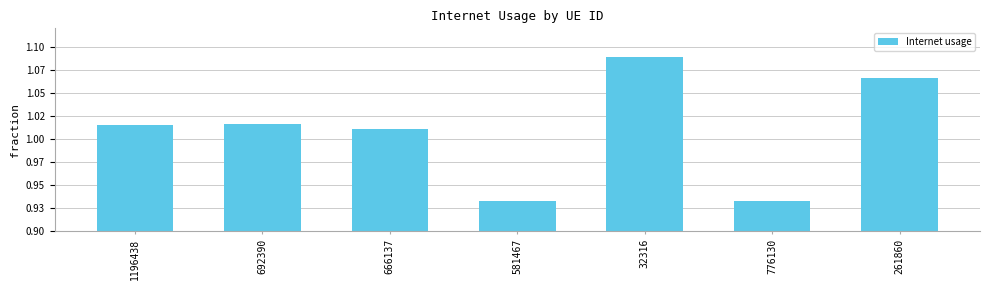

Reading left to right, extract all data points from this chart.

1.0	1.0	1.0	0.9	1.1	0.9	1.1